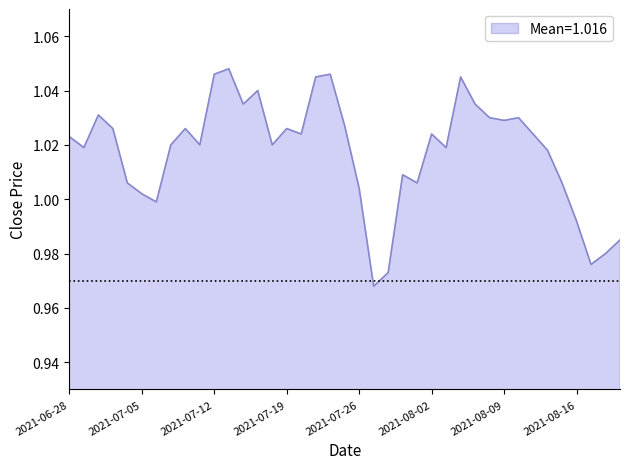

How many values are below 1?

7